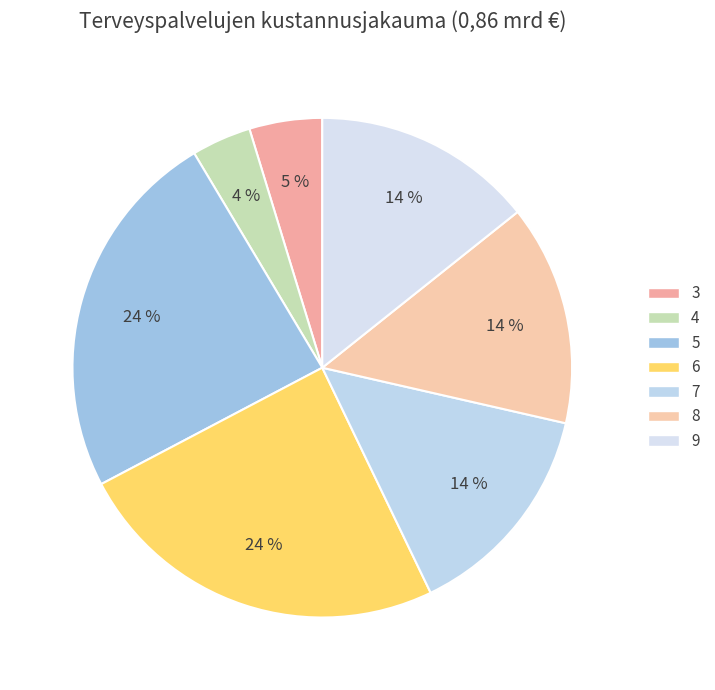

How many segments does this pie chart have?

7